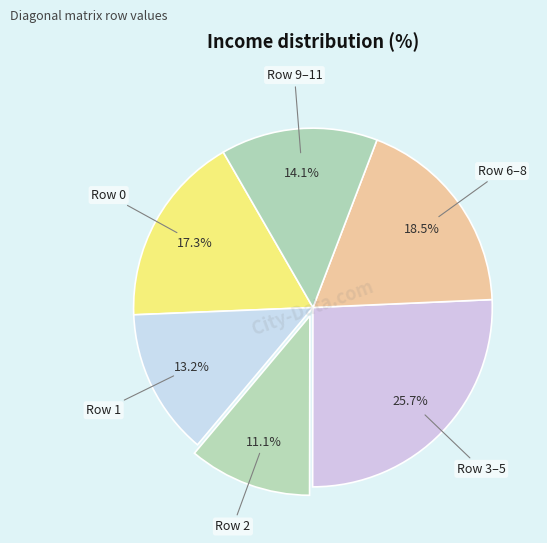

Is there a majority slice in this chart?

No